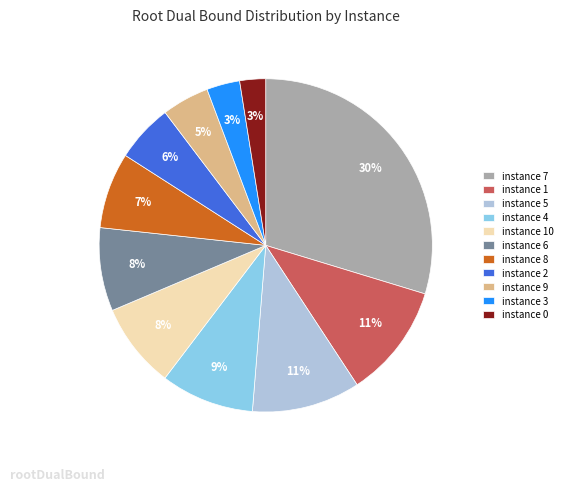

Is there a majority slice in this chart?

No